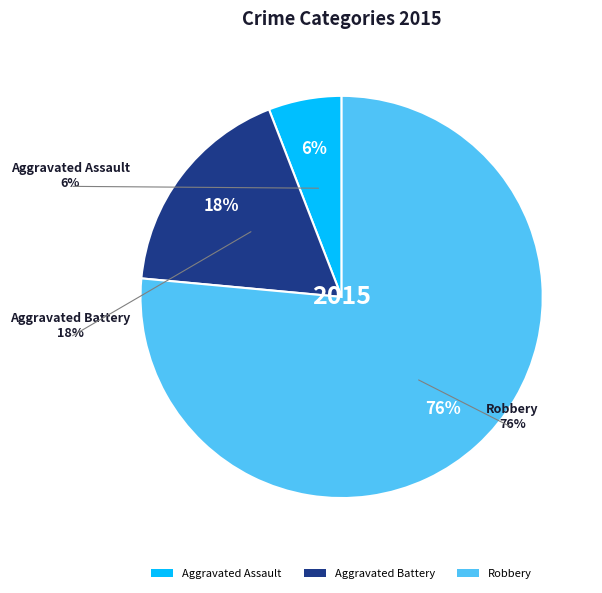

The Aggravated Assault slice represents 6% of the pie. True or false?

True